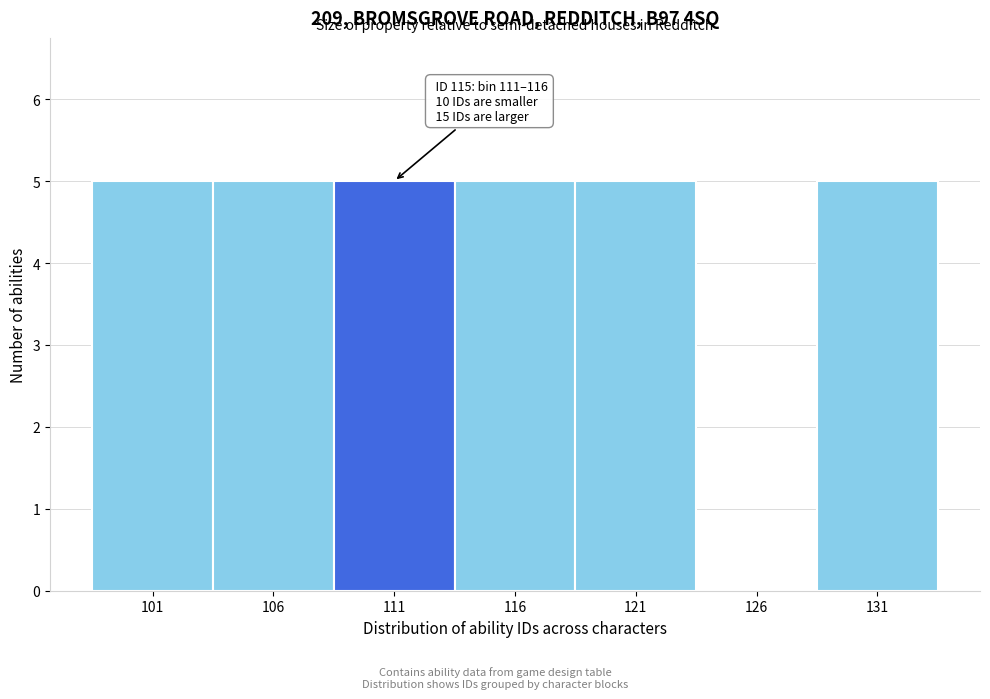

Reading right to left, extract all data points from this chart.

131=5	126=0	121=5	116=5	111=5	106=5	101=5